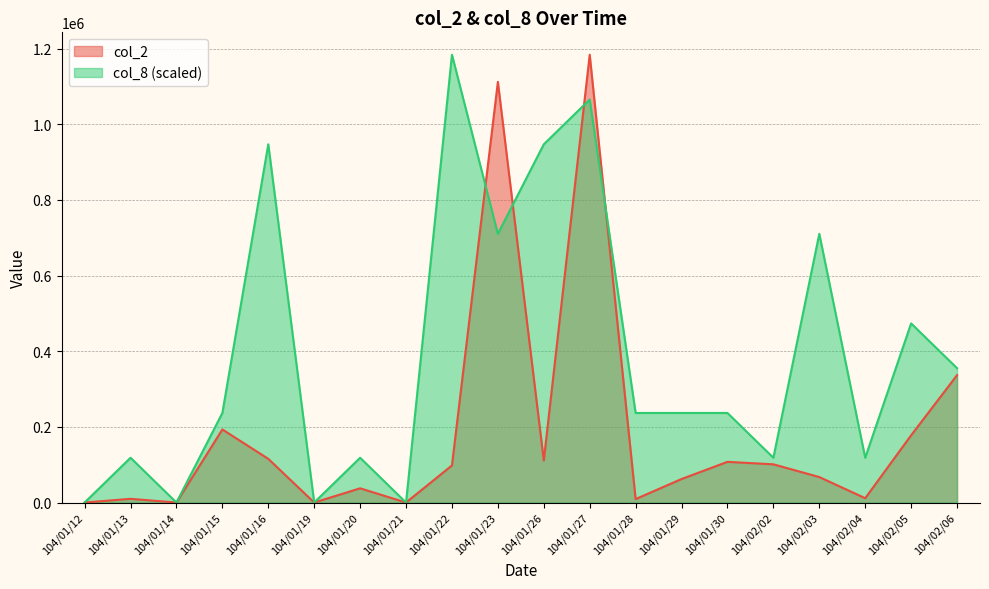

Between which two adjacent categories do col_8 and col_2 first intersect?

104/01/22 and 104/01/23